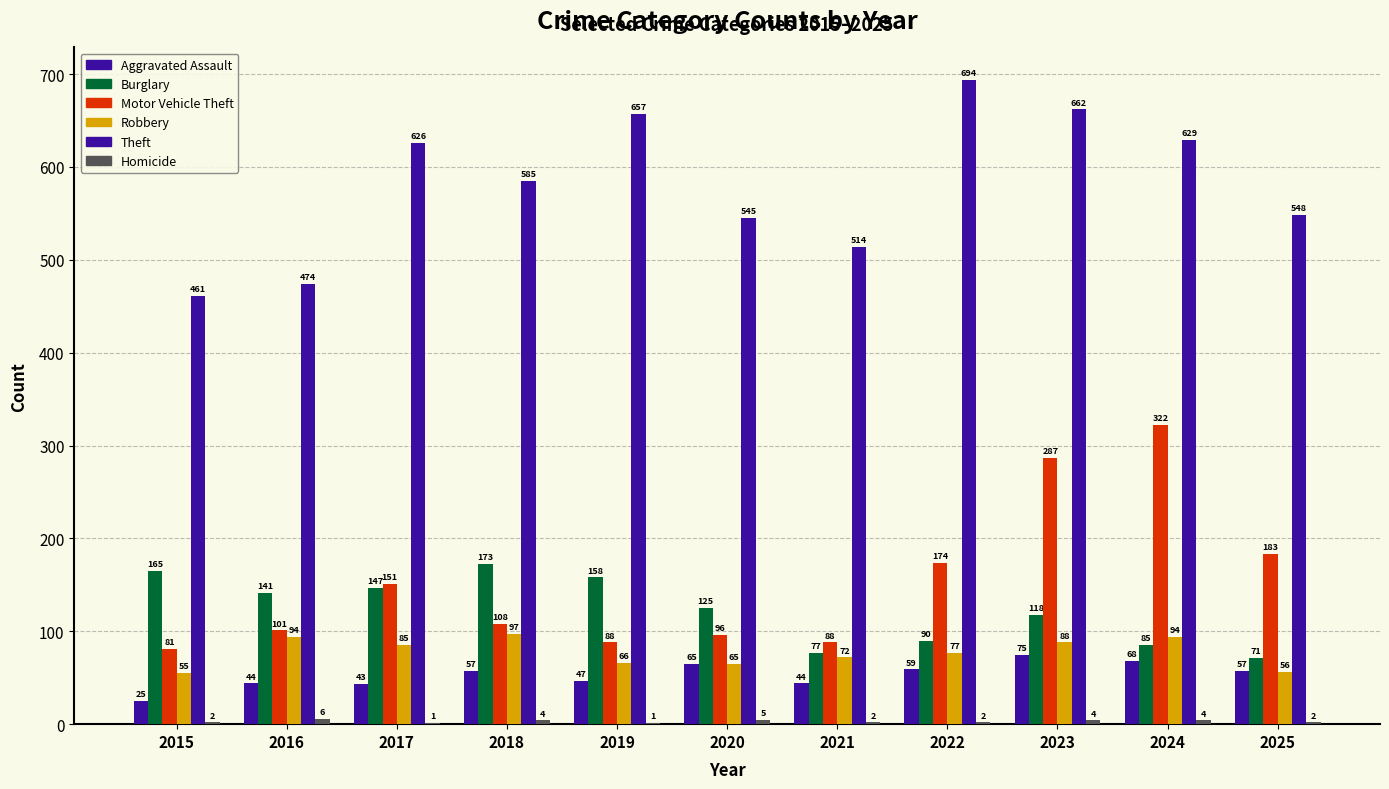

Rank the series by their maximum value, from highest to lowest.

Theft, Motor Vehicle Theft, Burglary, Robbery, Aggravated Assault, Homicide